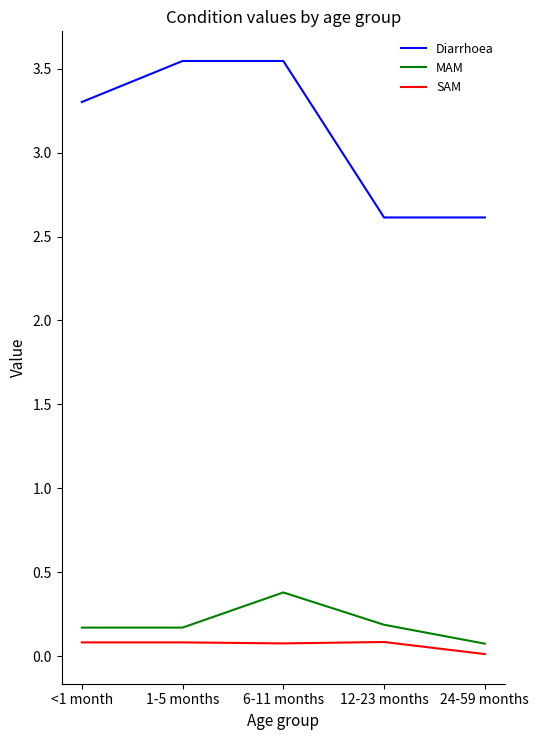

List the series in order of their peak value, lowest first.

SAM, MAM, Diarrhoea